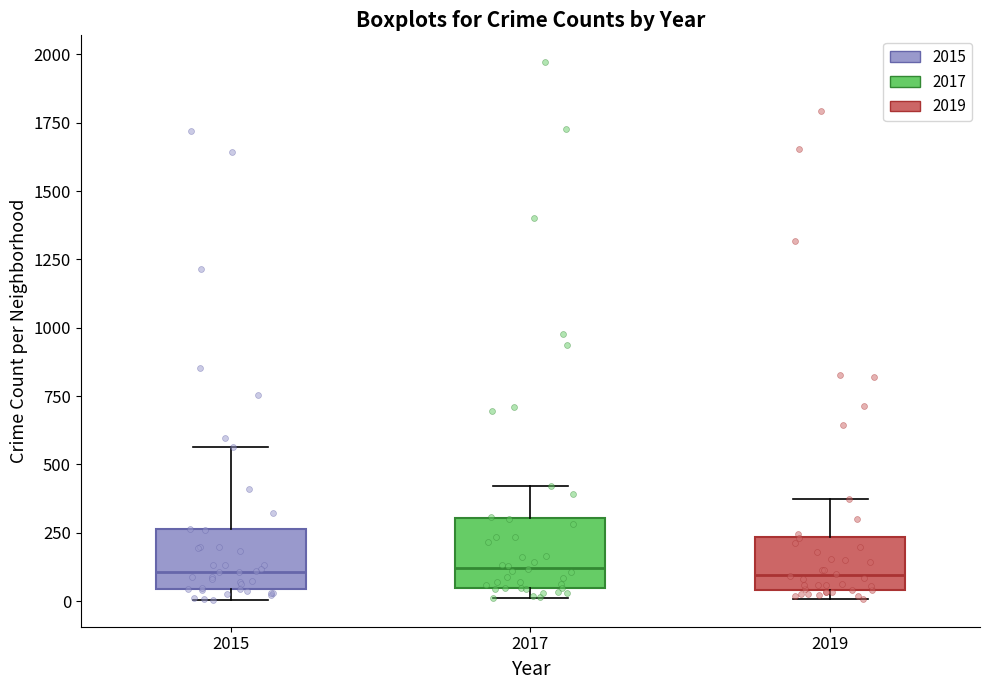

Where does the upper whisker of the box at x = 2017 end on the y-axis? The values are not printed on the chart, so give them approximately, as read against the axis.

400